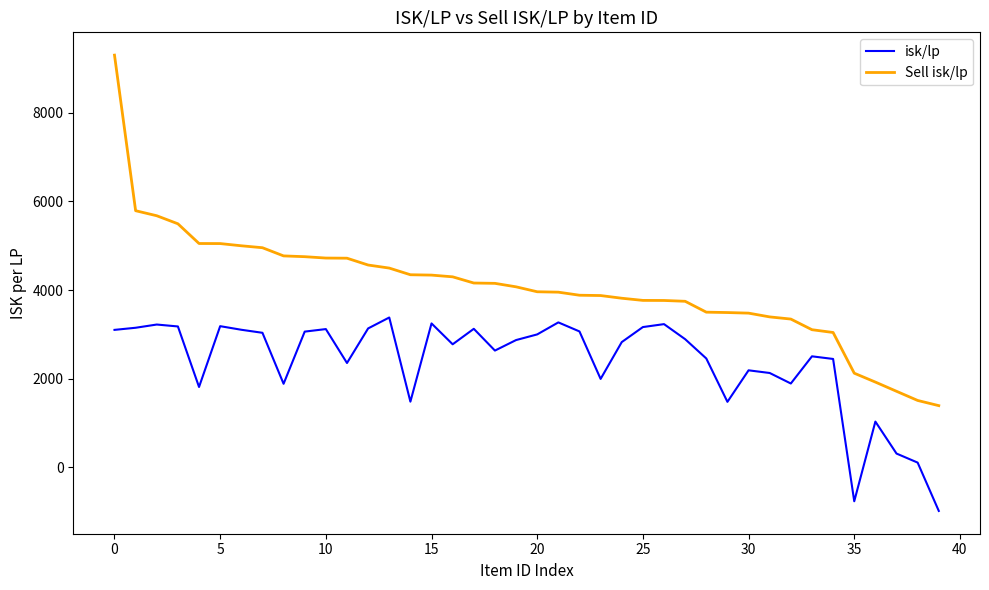

What is the maximum value shown in the chart?

9305.4